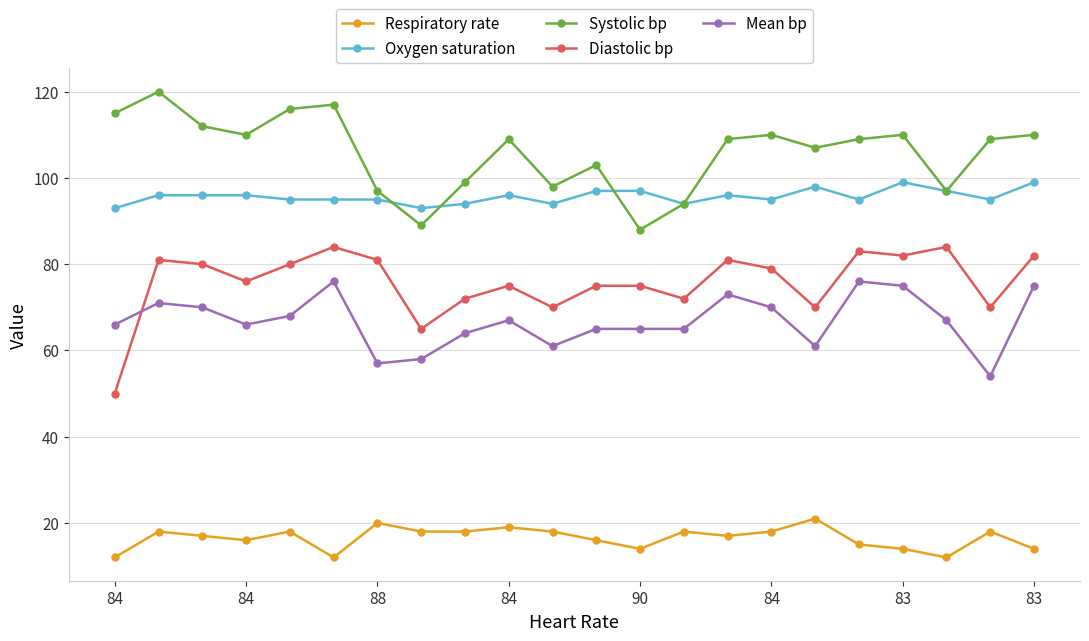

What is the minimum value for Diastolic bp?

50